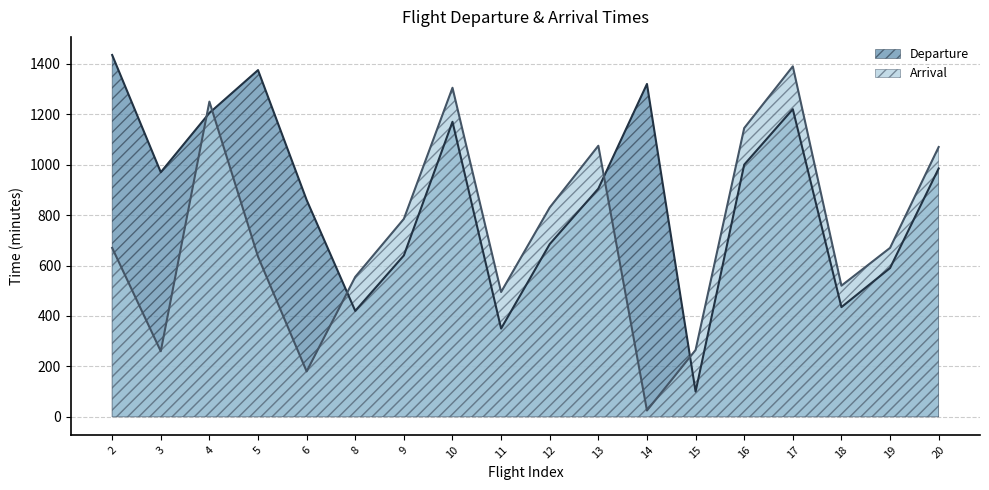

What is the value of the Arrival point at the 12th from the left?

25